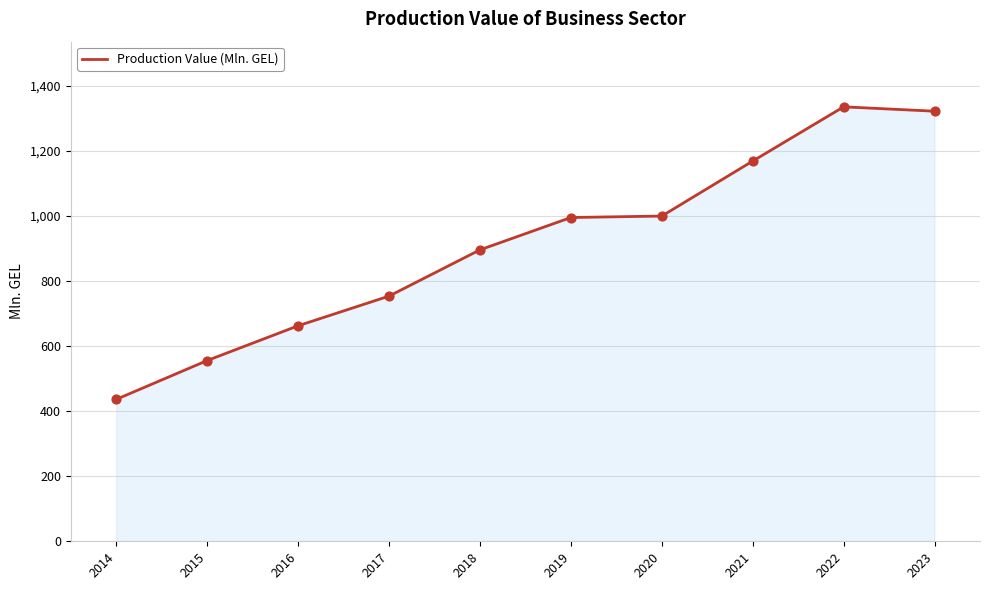

Which has a higher value, 2020 or 2017?

2020